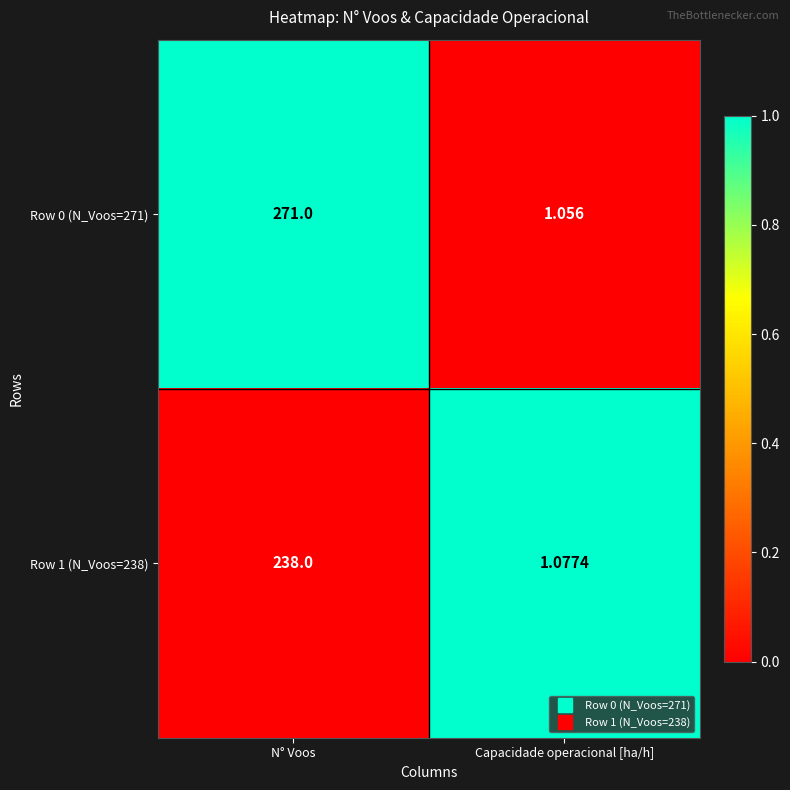

Which category has the highest value in the Row 0 (N_Voos=271) series?

N° Voos